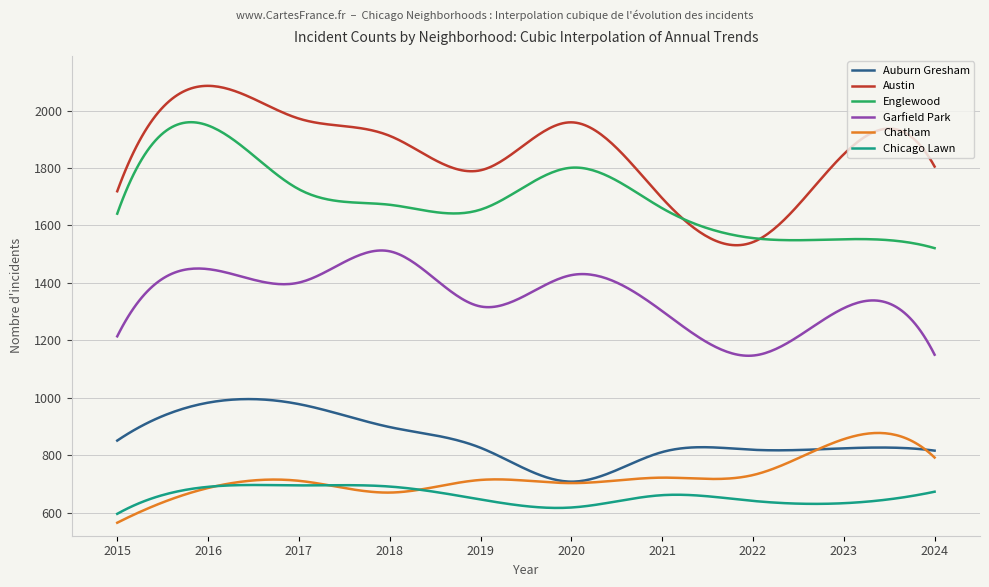

Which series has the largest total across all categories?

Austin